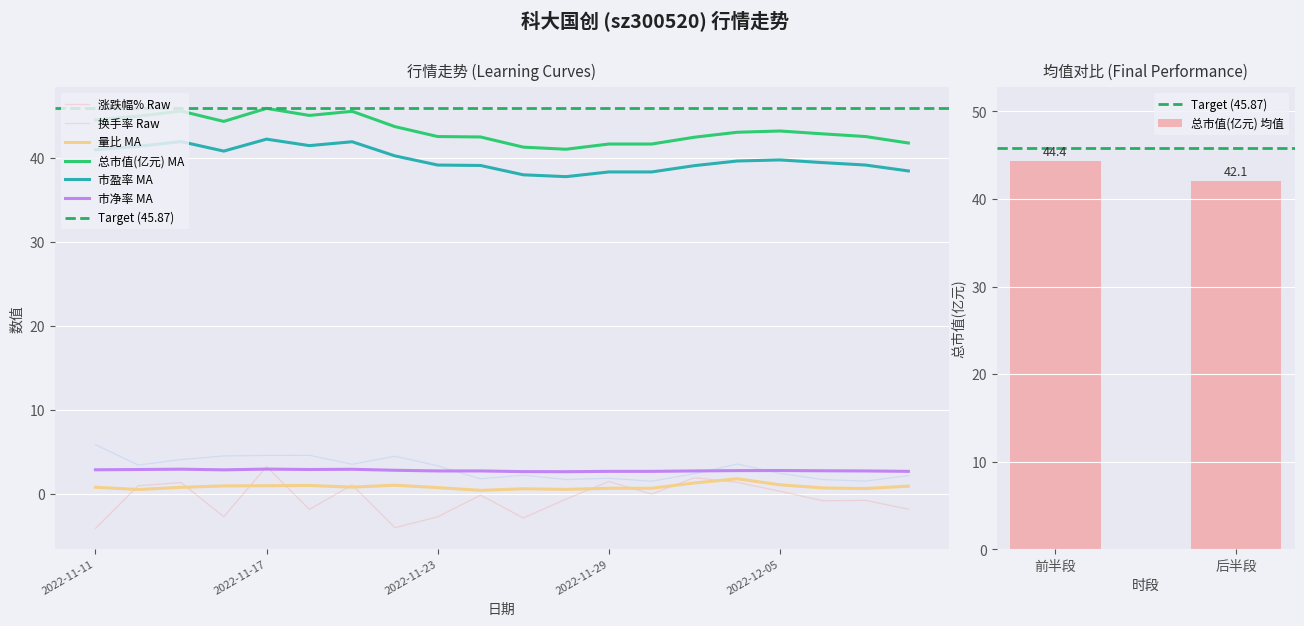

What are all the series names shown in the legend?

涨跌幅%, 量比, 总市值(亿元), 市盈率, 换手率, 市净率